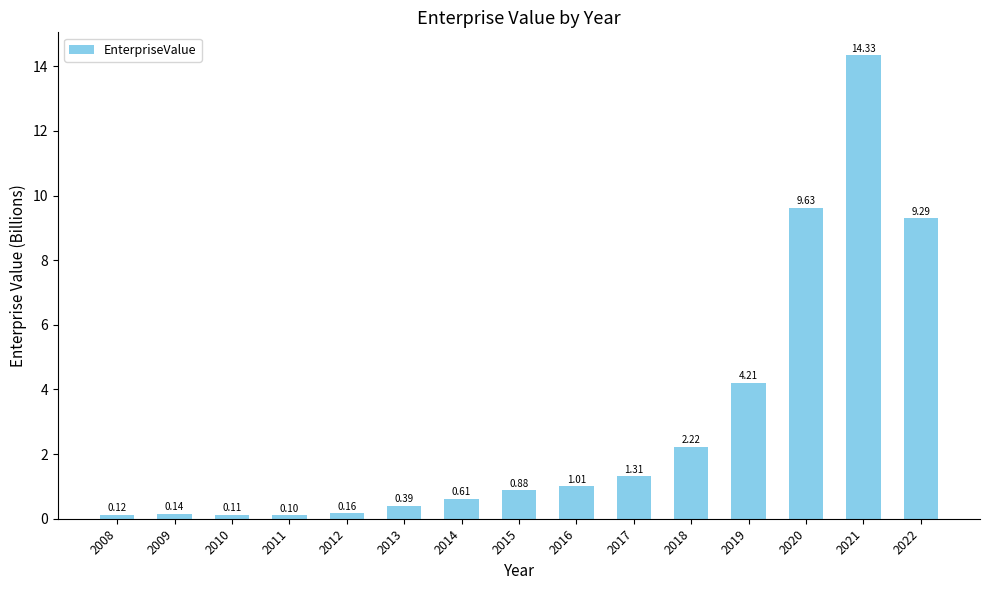

List the labels in order of value, largest first.

2021, 2020, 2022, 2019, 2018, 2017, 2016, 2015, 2014, 2013, 2012, 2009, 2008, 2010, 2011